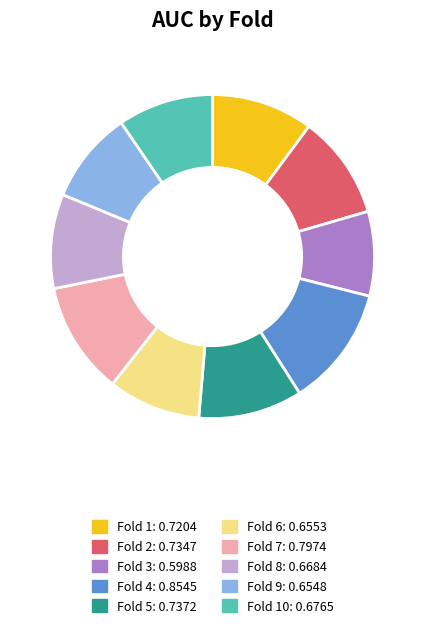

Is there any slice that represents more than half of the pie?

No